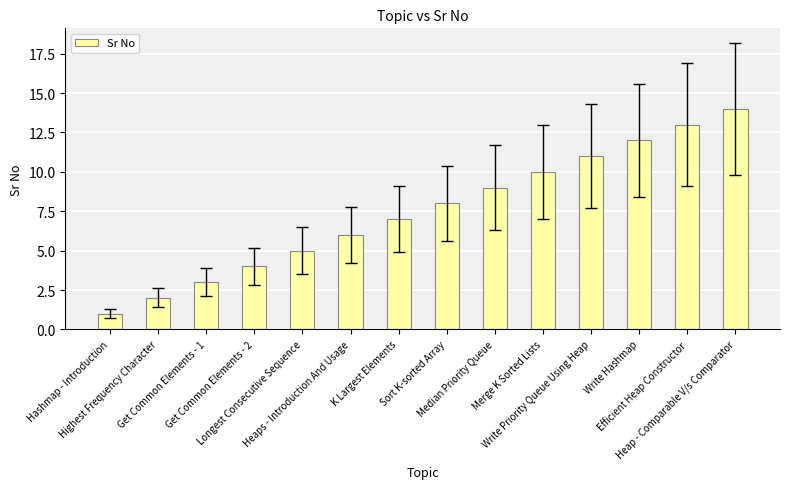

Approximately how many times larger is the value at Get Common Elements - 2 compared to Median Priority Queue?

0.4